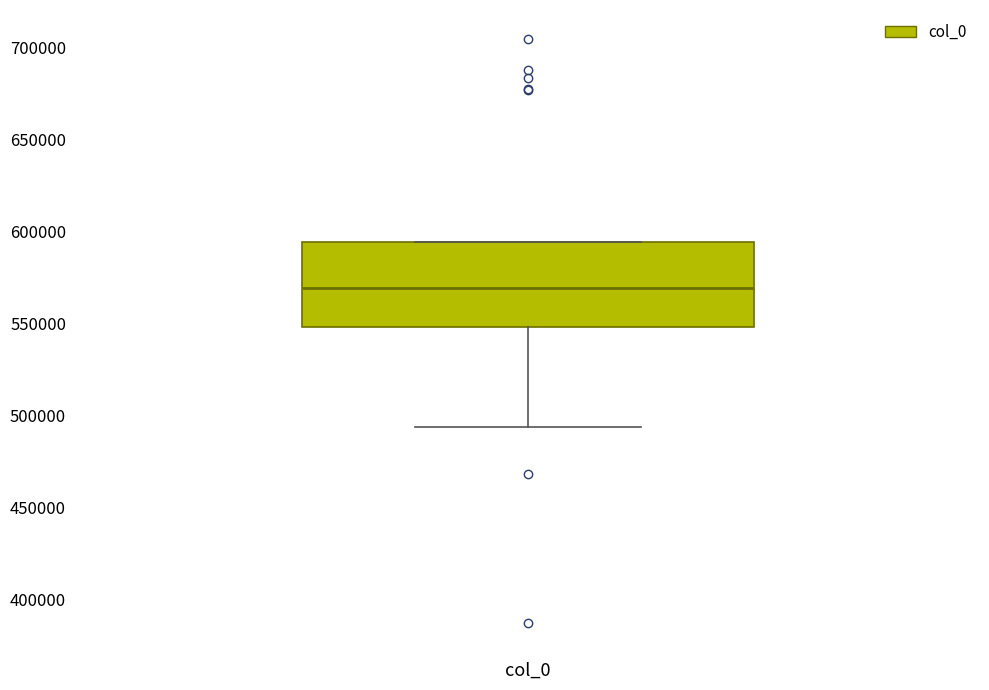

Transcribe this box plot: give where the median line is, the range the box spans, and where the two whiskers end, as read against the y-axis. The values are not printed on the chart, so give them approximately, as read against the axis.

median 570000, box 550000 to 595000, whiskers 495000 to 595000